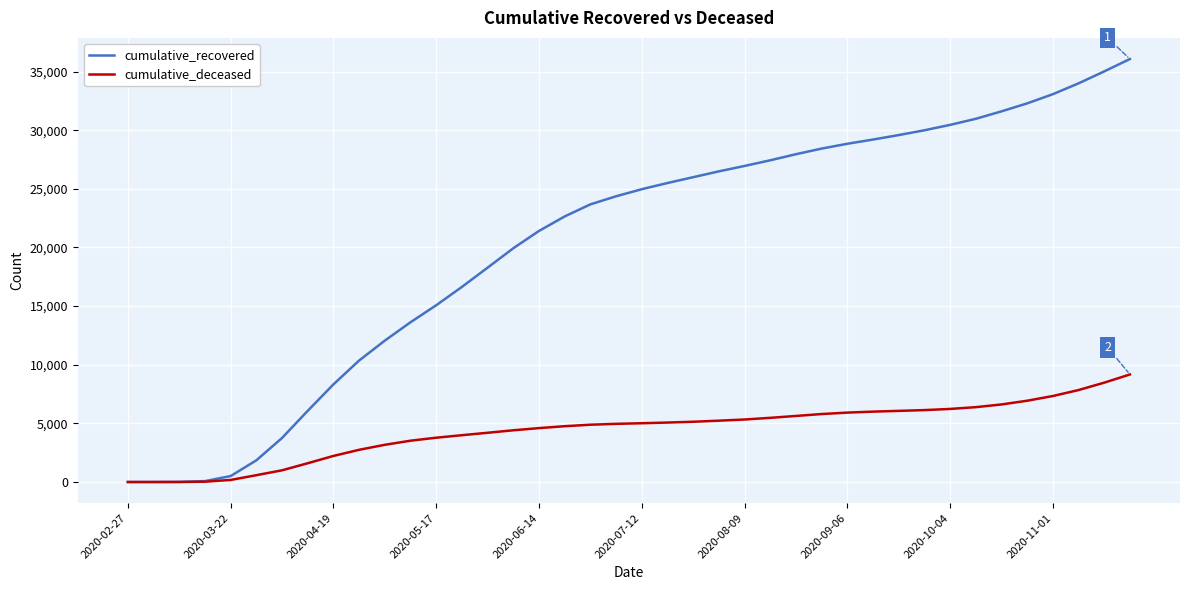

List the series in order of their peak value, lowest first.

cumulative_deceased, cumulative_recovered